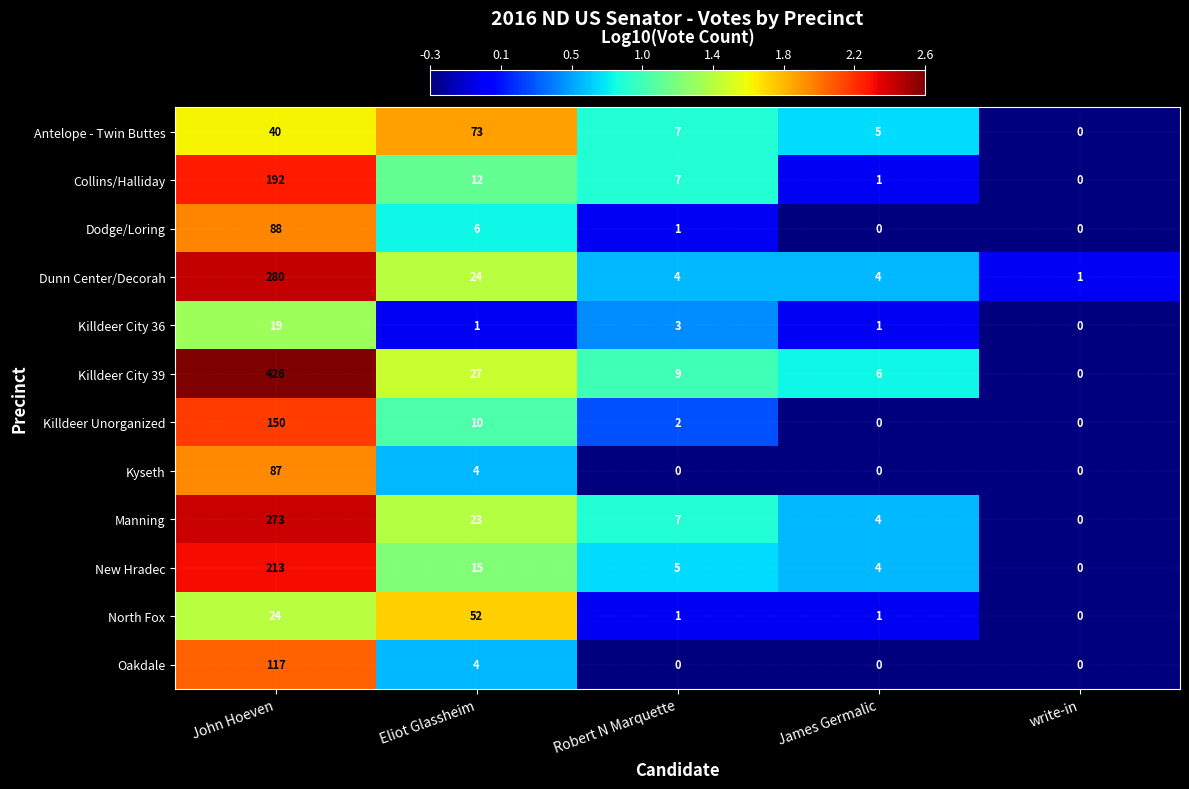

What is the difference between the Killdeer City 39 values at James Germalic and write-in?

6